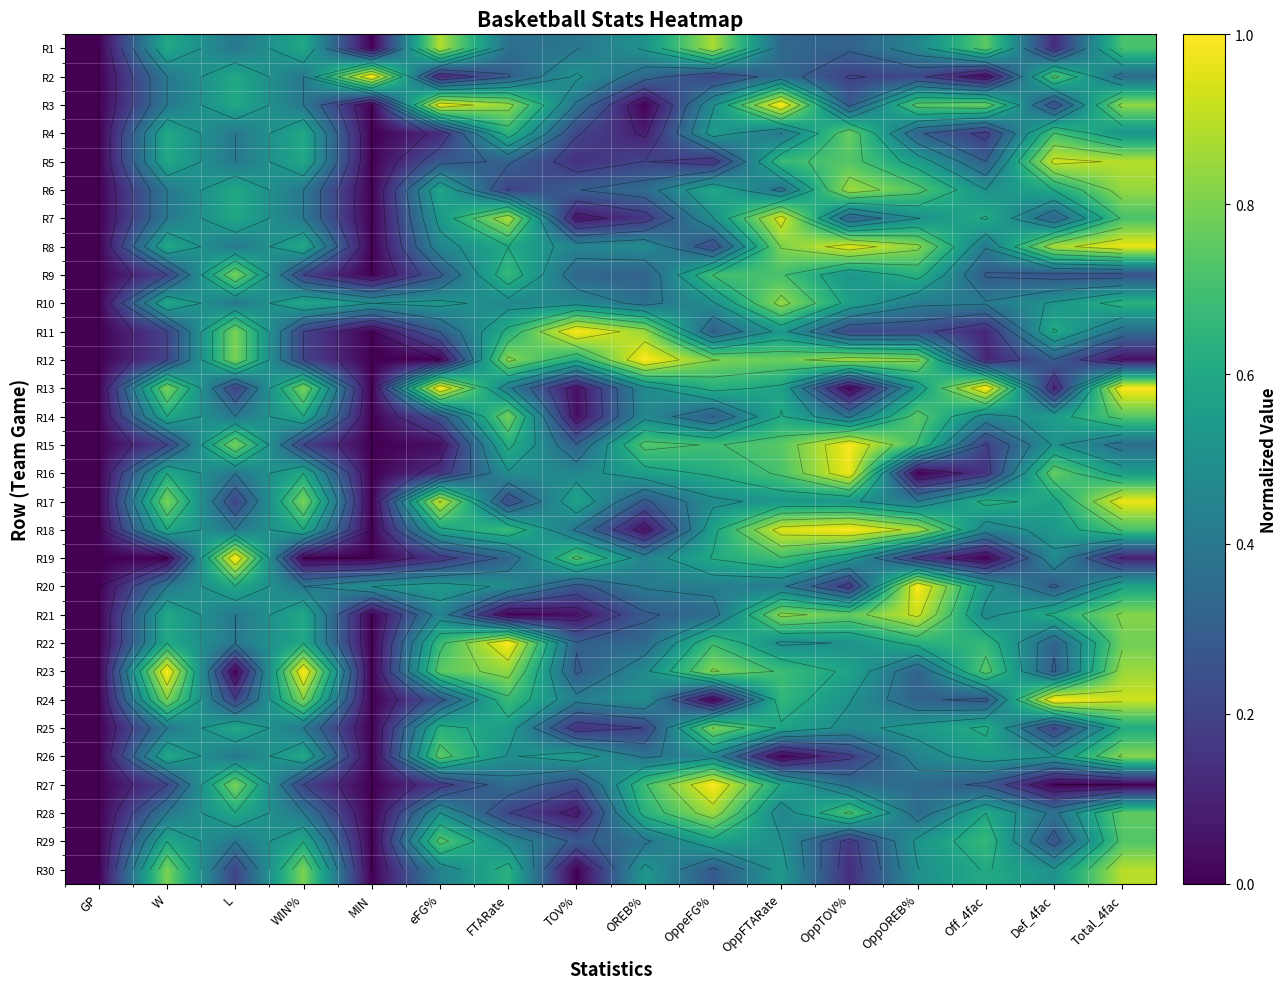

How many values in the R4 series exceed 0?

14